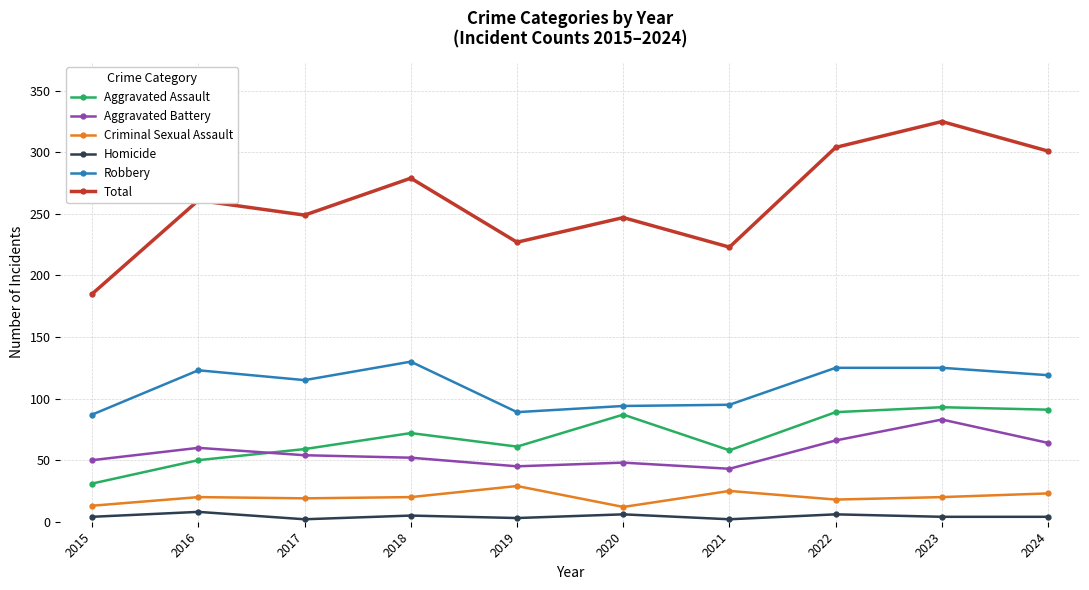

How many lines are shown in the chart?

6